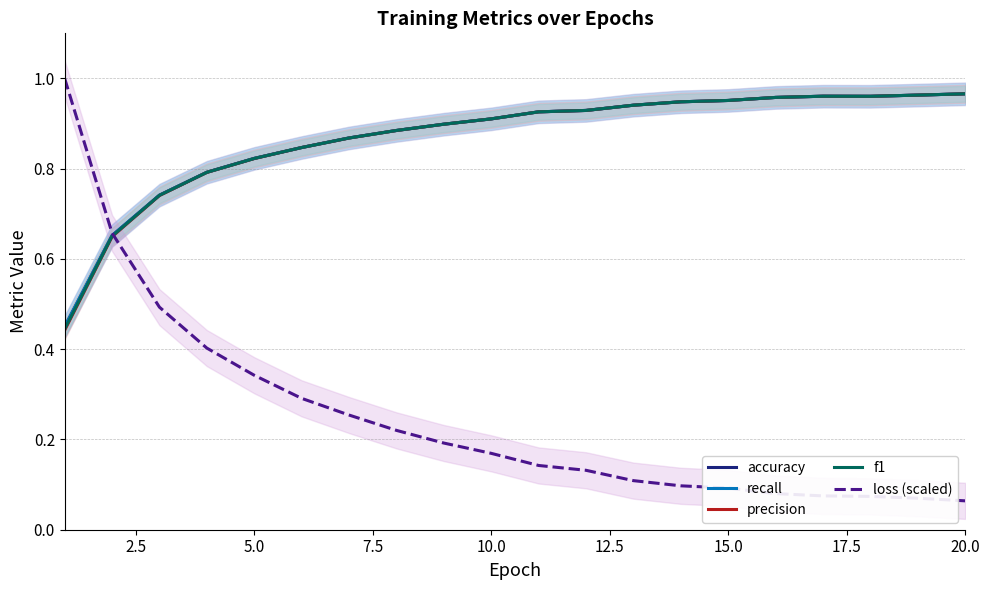

In accuracy, how many points are higher than both neighbors (excluding endpoints)?

1